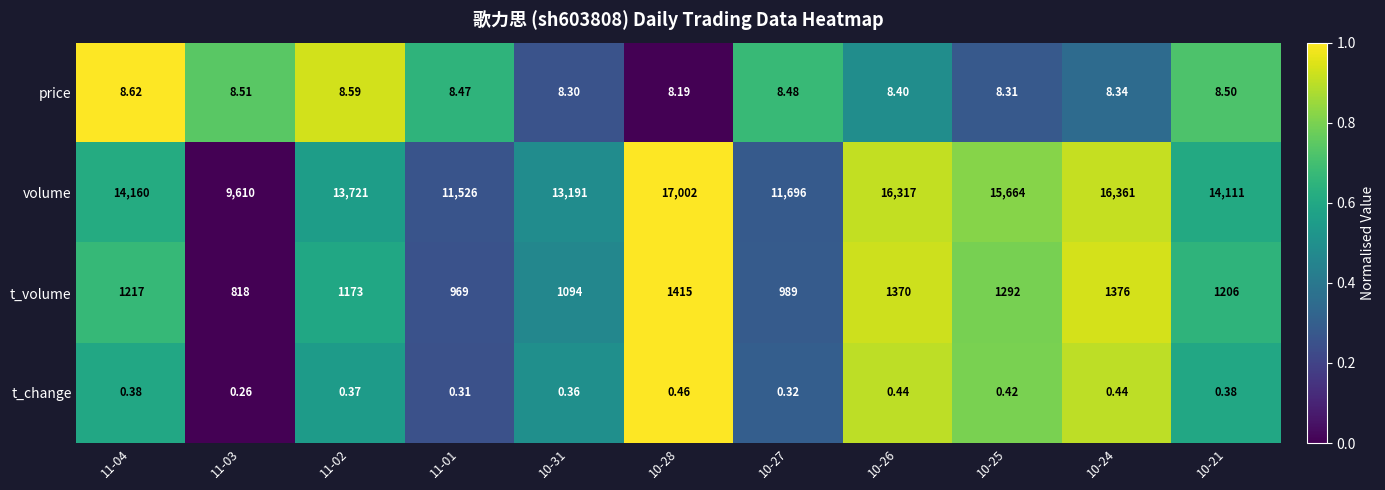

List the series in order of their peak value, lowest first.

t_change, price, t_volume, volume